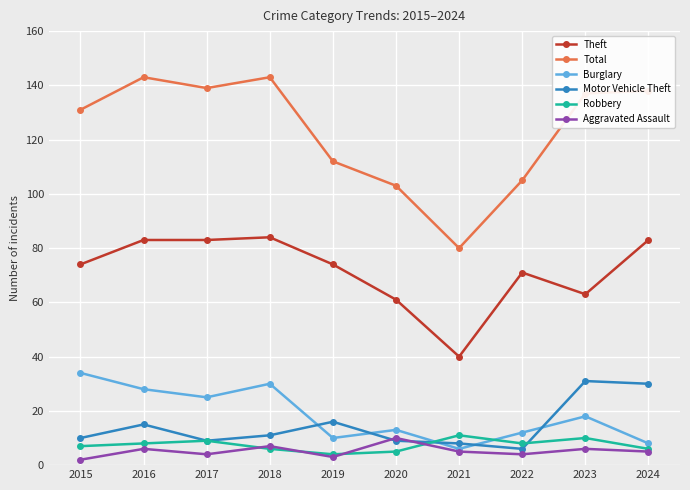

Is this an area chart (filled region under the line)?

No